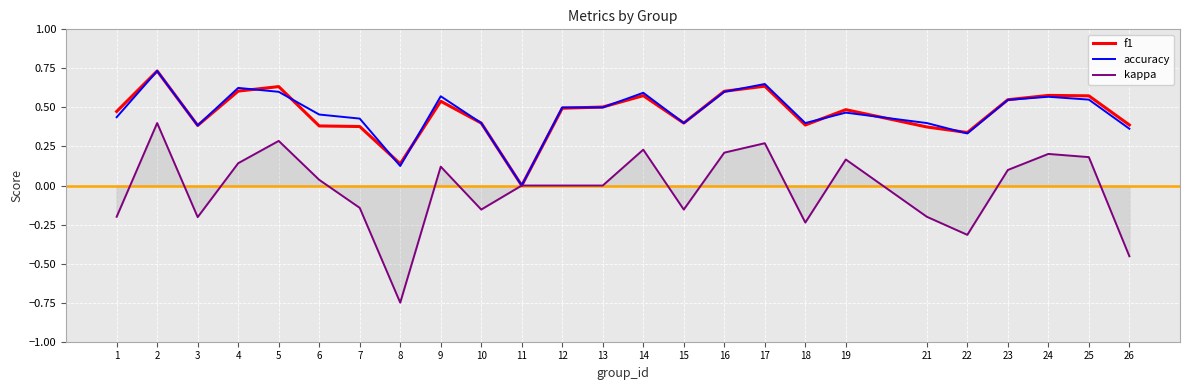

Which series changed the most between 8 and 17?

kappa